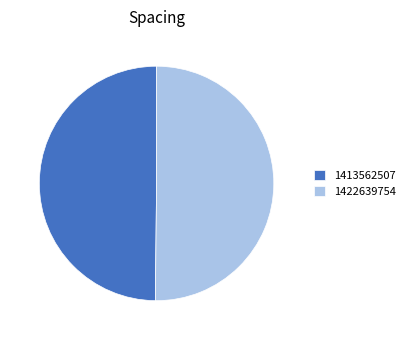

Combined, do 1413562507 and 1422639754 account for over 50%?

Yes